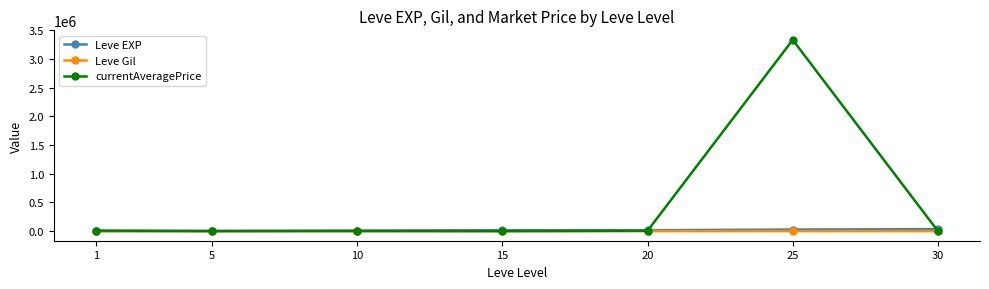

Which series has the widest spread of values?

currentAveragePrice